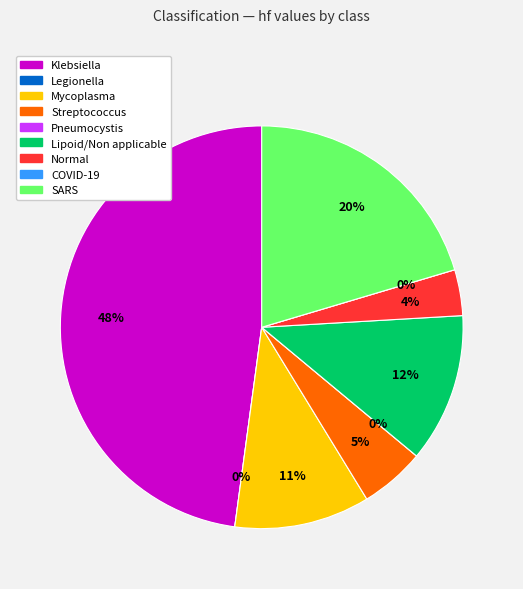

Rank the categories by value from highest to lowest.

Klebsiella, SARS, Lipoid/Non applicable, Mycoplasma, Streptococcus, Normal, Legionella, Pneumocystis, COVID-19